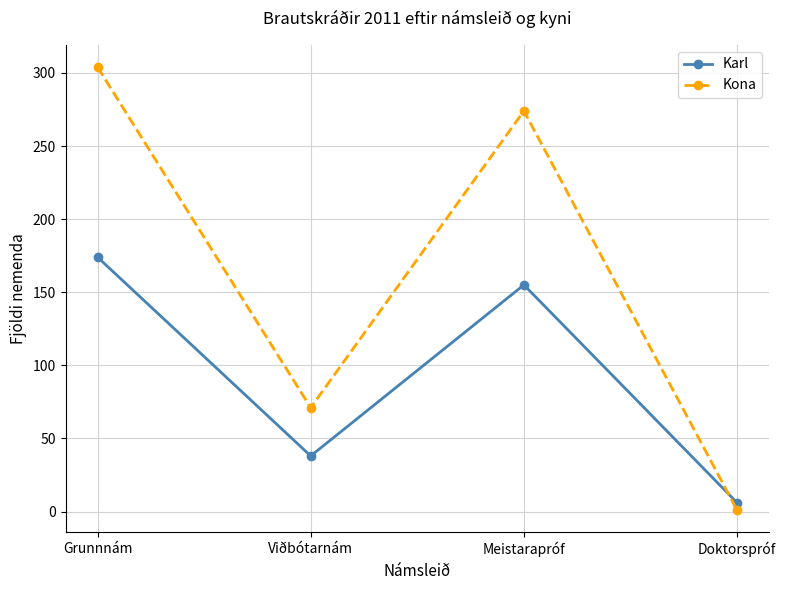

Which series ends up on top after the final intersection of Karl and Kona?

Karl